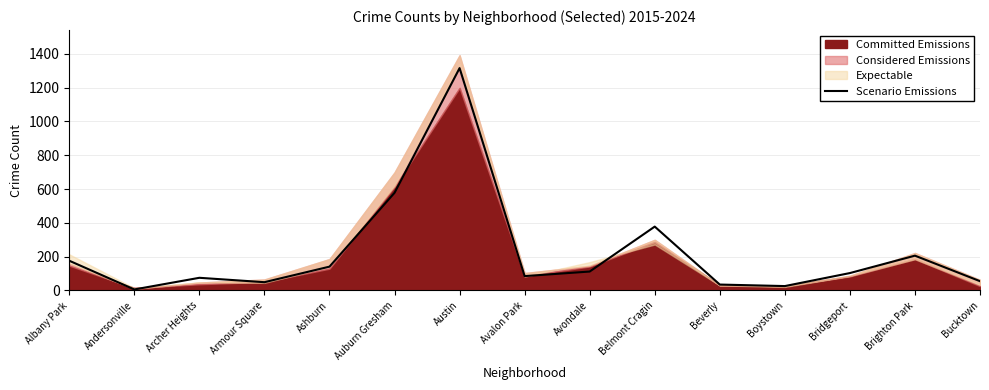

Does the chart have visible grid lines?

Yes